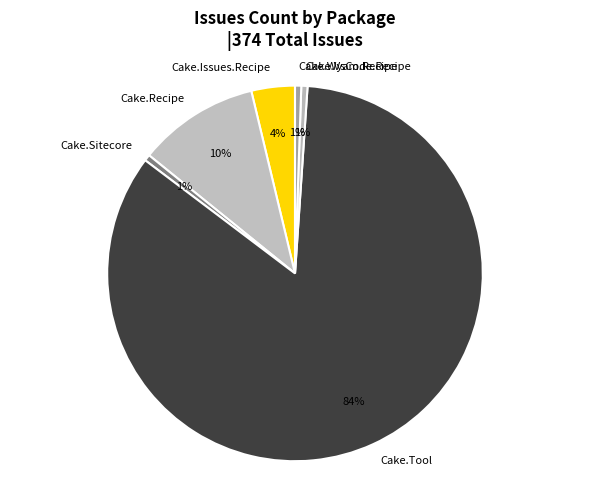

Combined, do Cake.Issues.Recipe and Cake.Tool account for over 50%?

Yes